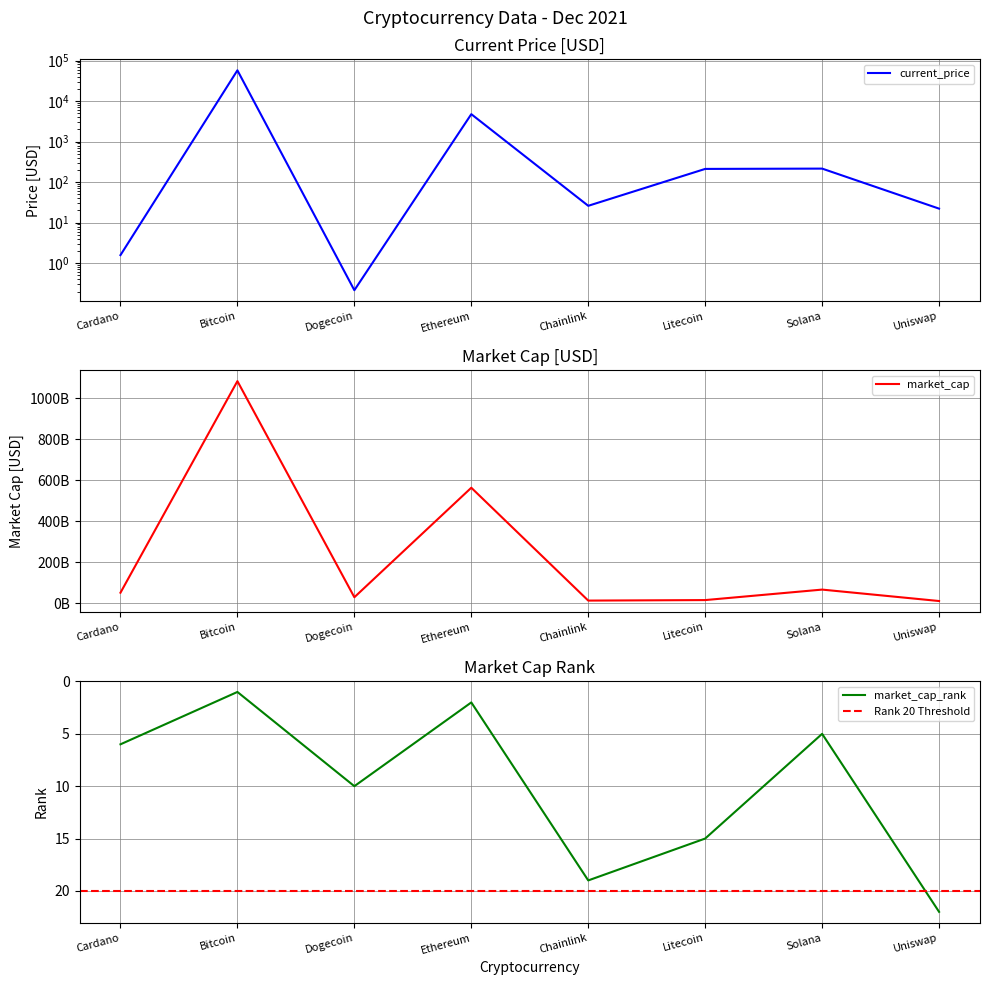

What is the minimum value shown in the chart?

0.2